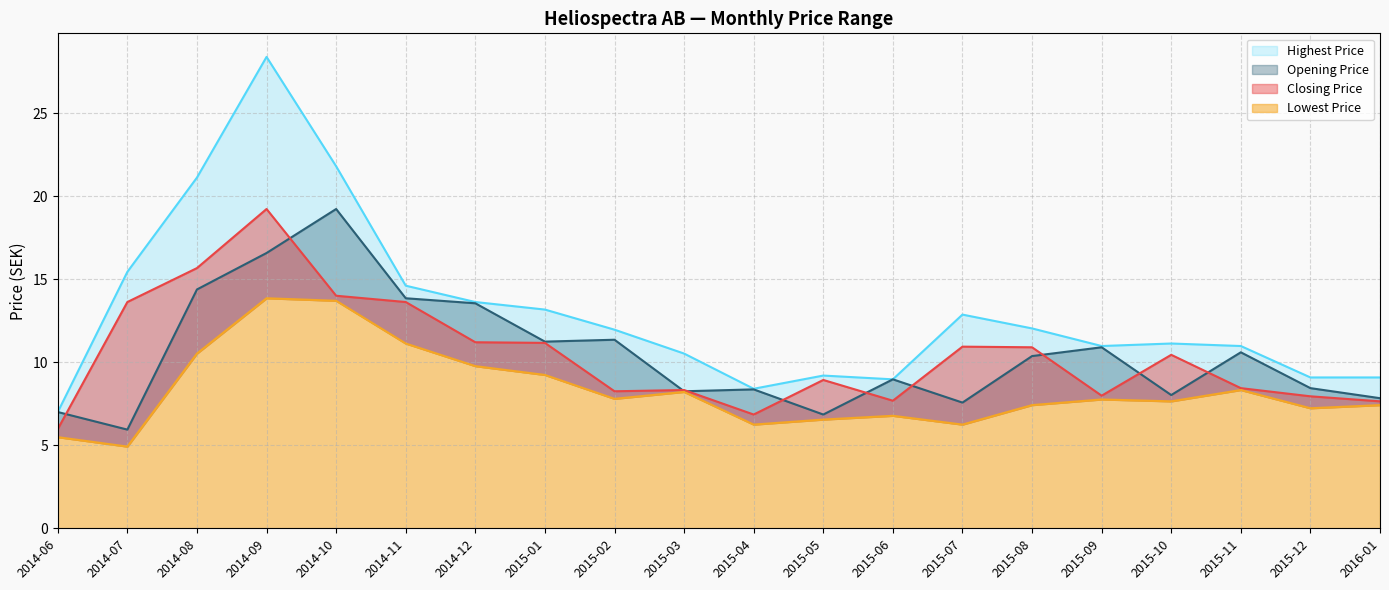

Reading left to right, transcribe all the data shown in this chart.

Closing Price: 6.0	13.6	15.7	19.2	14.0	13.6	11.2	11.2	8.3	8.3	6.9	8.9	7.7	10.9	10.9	8.0	10.5	8.4	8.0	7.7
Opening Price: 7.0	5.9	14.4	16.6	19.2	13.9	13.6	11.2	11.4	8.3	8.4	6.9	9.0	7.6	10.4	10.9	8.0	10.6	8.4	7.8
Highest Price: 7.0	15.5	21.1	28.4	21.8	14.6	13.6	13.2	12.0	10.5	8.4	9.2	9.0	12.9	12.0	11.0	11.1	11.0	9.1	9.1
Lowest Price: 5.5	4.9	10.5	13.9	13.7	11.1	9.8	9.2	7.8	8.2	6.2	6.6	6.8	6.2	7.4	7.8	7.7	8.3	7.2	7.4